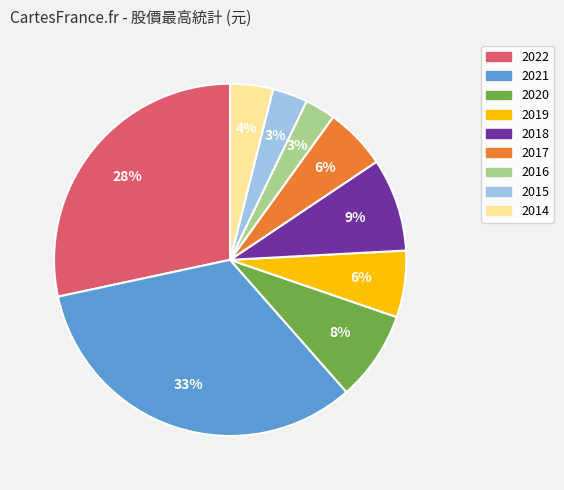

Is it true that 2015 is 3% of the pie?

True